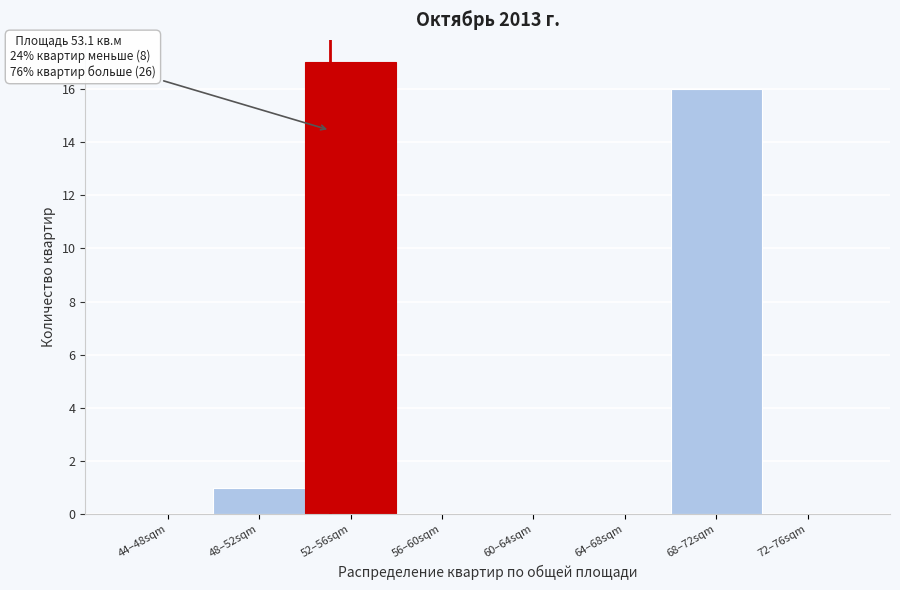

Reading left to right, list all the values displayed in this chart.

44–48sqm=0	48–52sqm=1	52–56sqm=17	56–60sqm=0	60–64sqm=0	64–68sqm=0	68–72sqm=16	72–76sqm=0